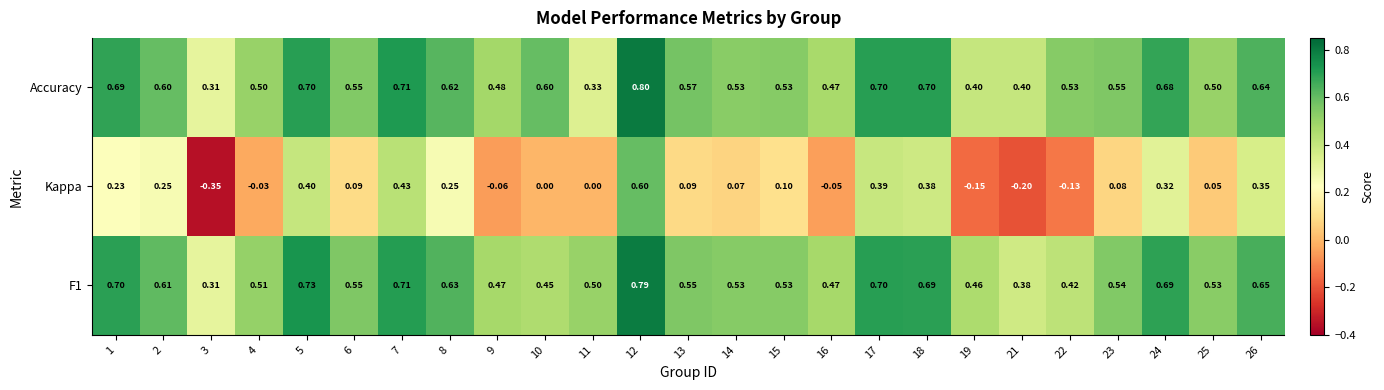

Between 7 and 14, which series saw the biggest shift?

Kappa